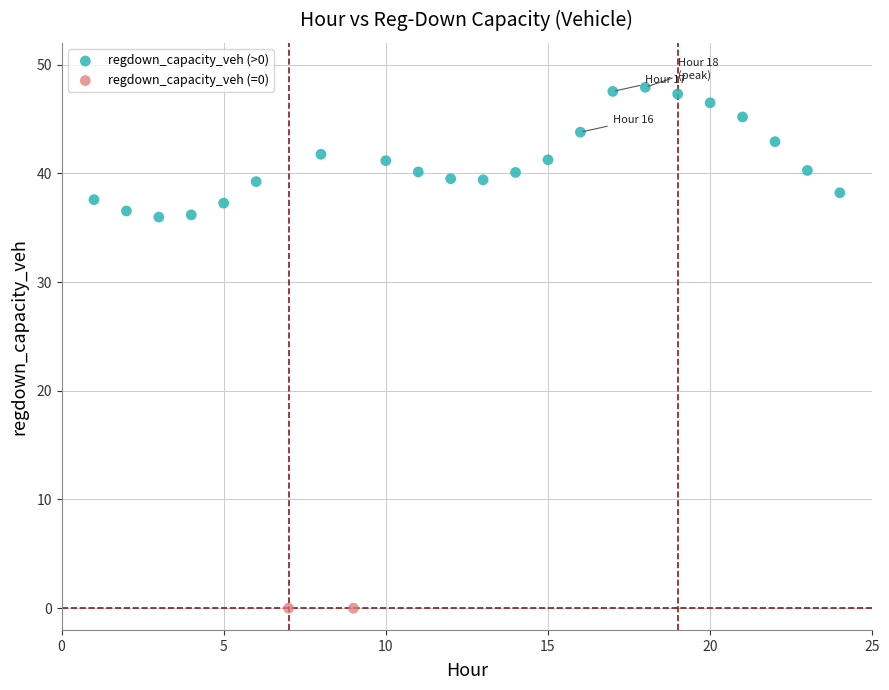

What are all the series names shown in the legend?

regdown_capacity_veh (>0), regdown_capacity_veh (=0)